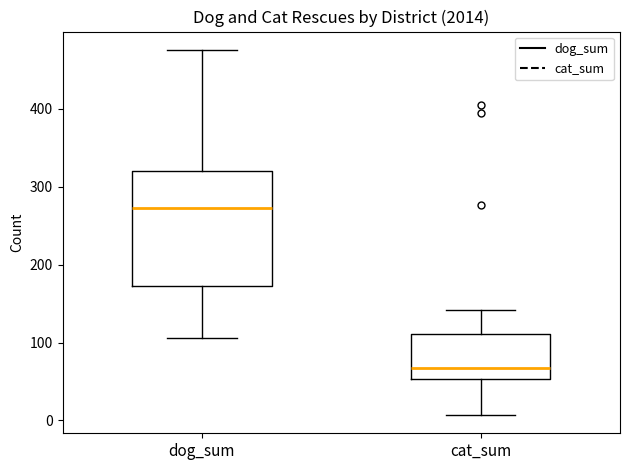

Which box's median line is the lowest?

cat_sum